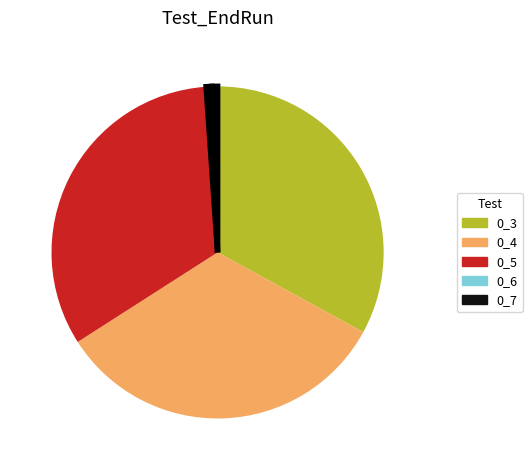

Is the sum of 0_6 and 0_4 greater than half?

No